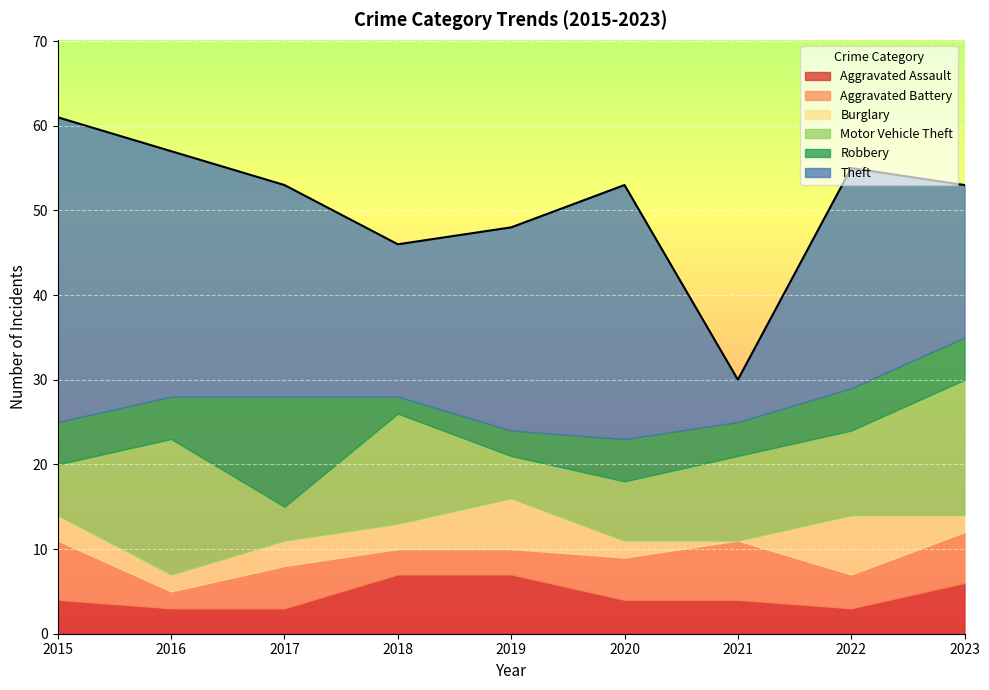

What is the sum of the Robbery values at 2018 and 2016?

7